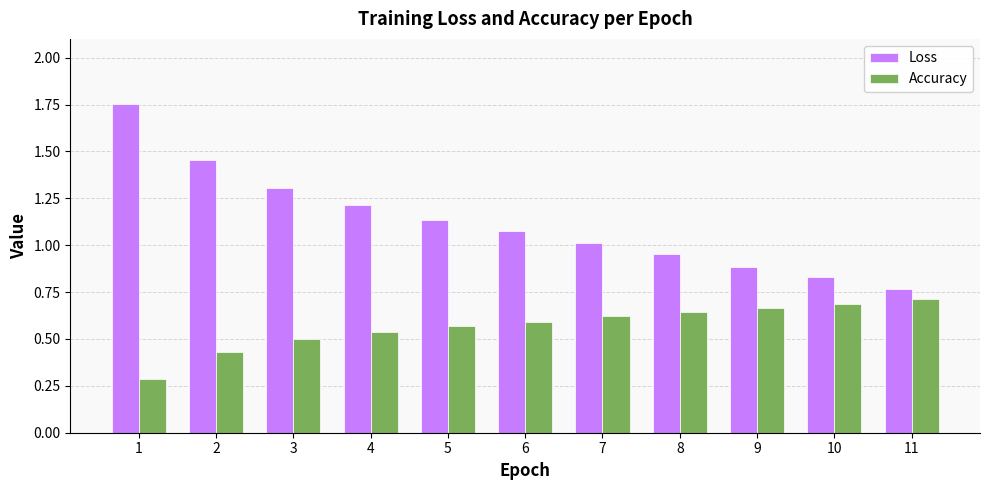

Does the chart contain any negative values?

No